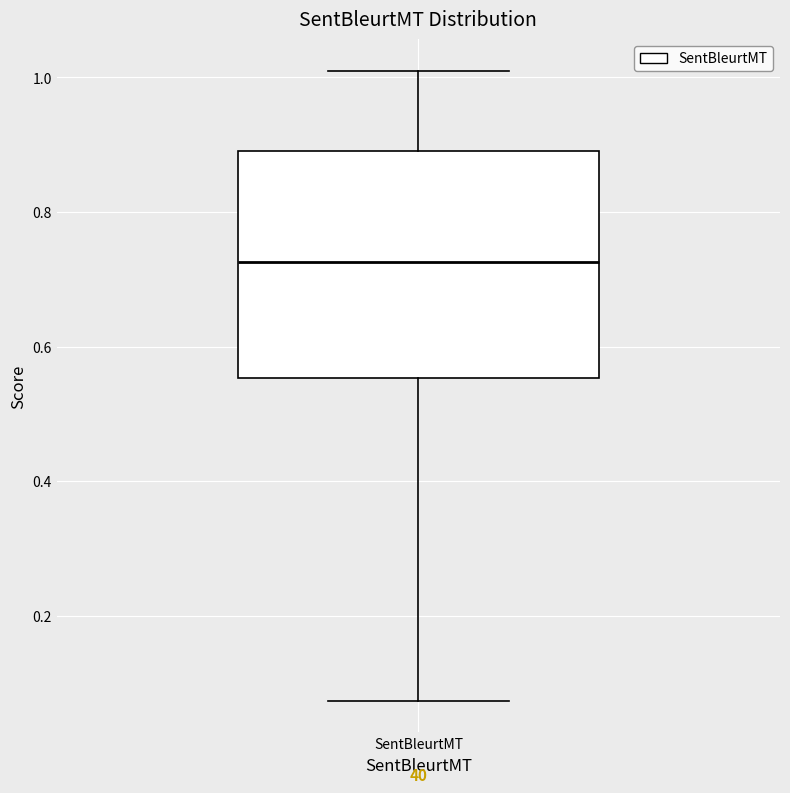

Where does the upper whisker of the box for SentBleurtMT end on the y-axis? The values are not printed on the chart, so give them approximately, as read against the axis.

1.02